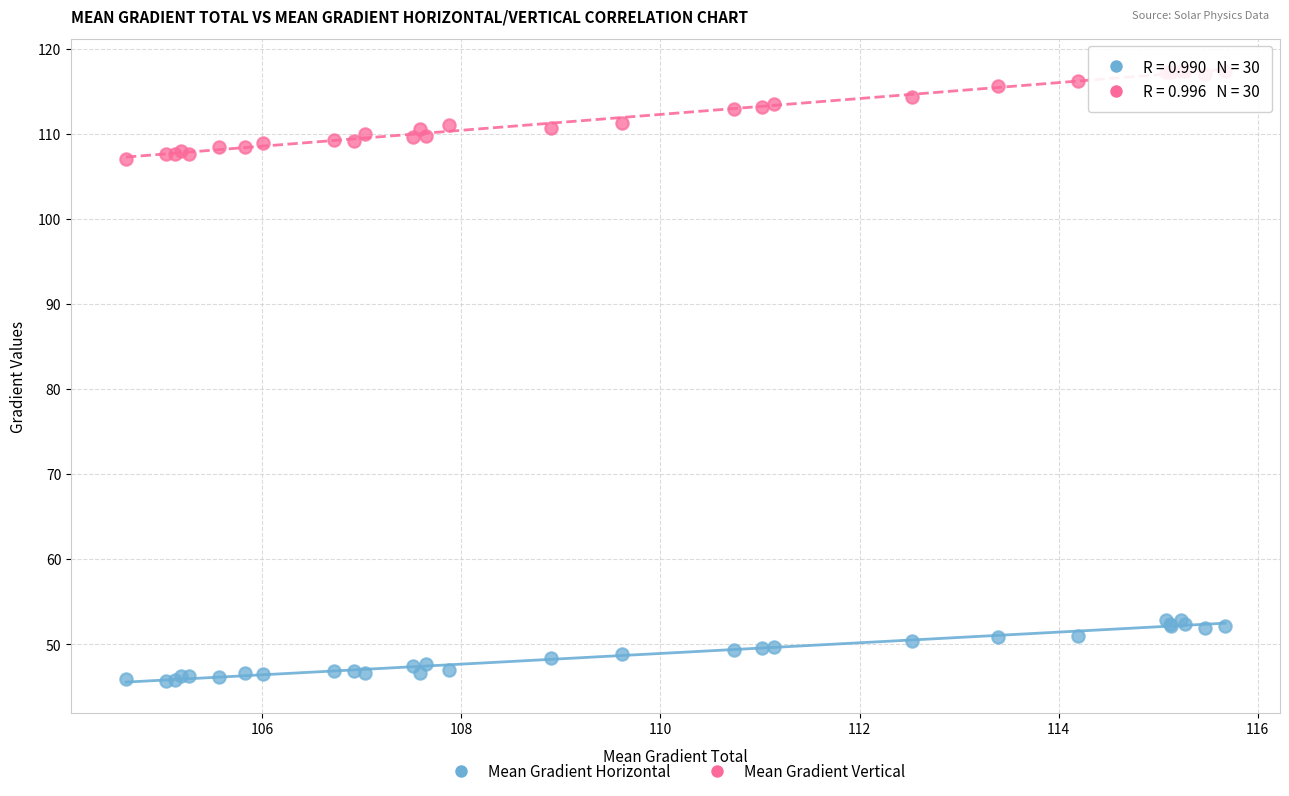

Which series has the widest spread of Y values?

Mean Gradient Vertical